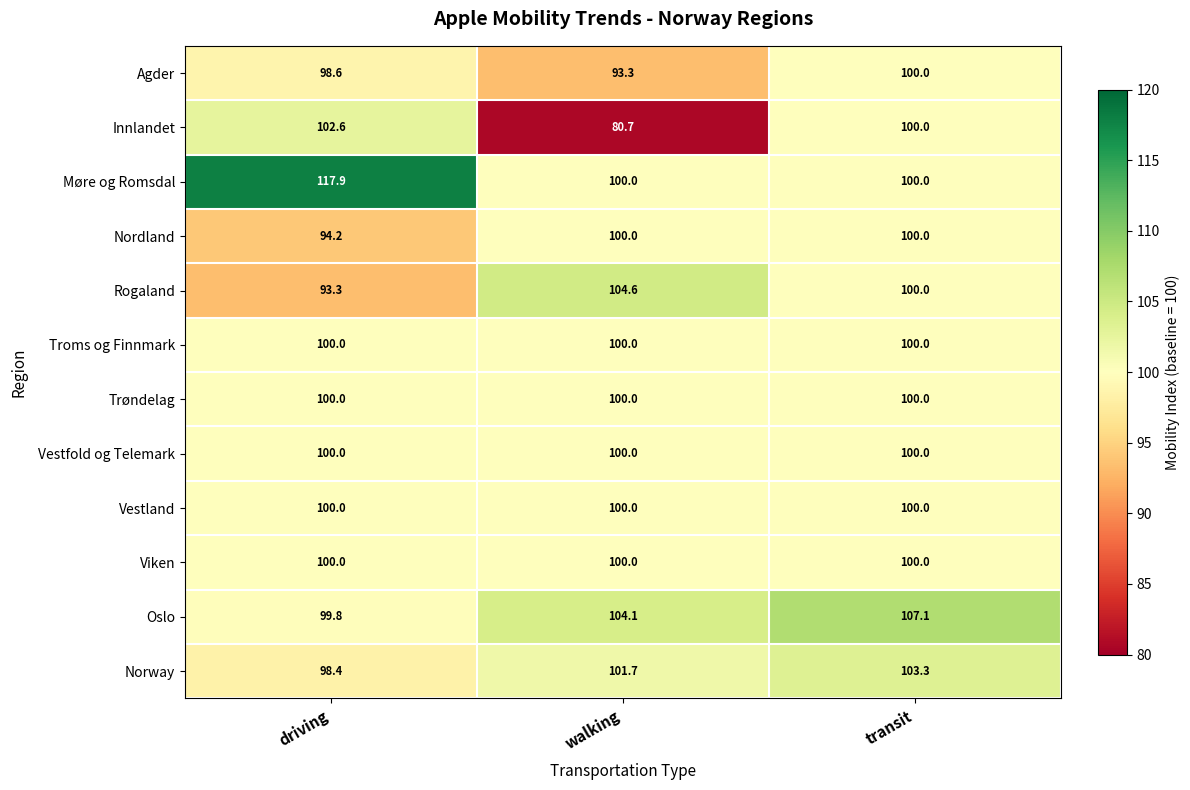

Is the value of Rogaland at transit greater than the value of Oslo at walking?

No